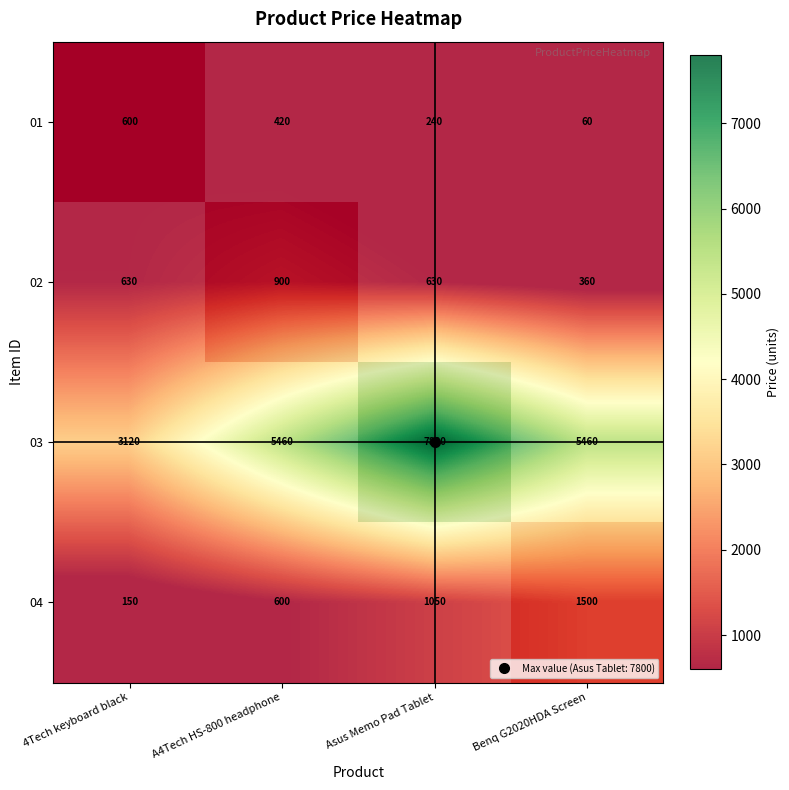

At which label is 02 closest to 630?

4Tech keyboard black